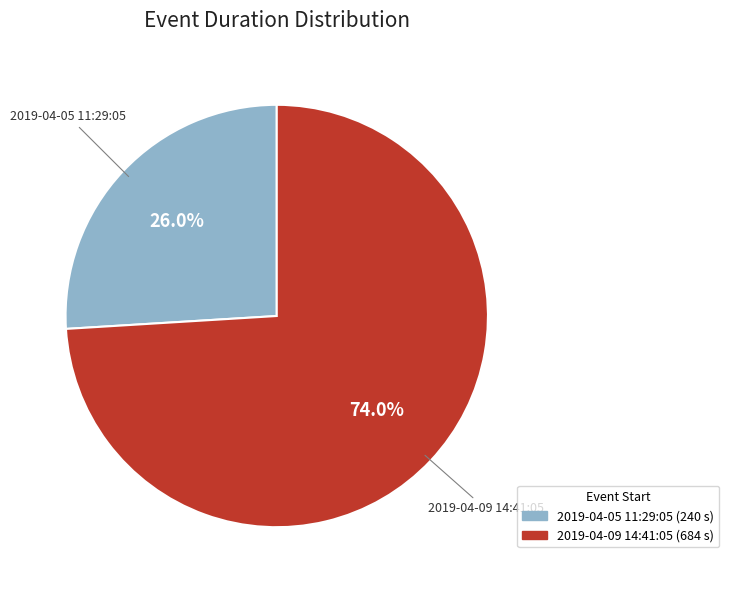

Which has a higher value, 2019-04-05 11:29:05 or 2019-04-09 14:41:05?

2019-04-09 14:41:05